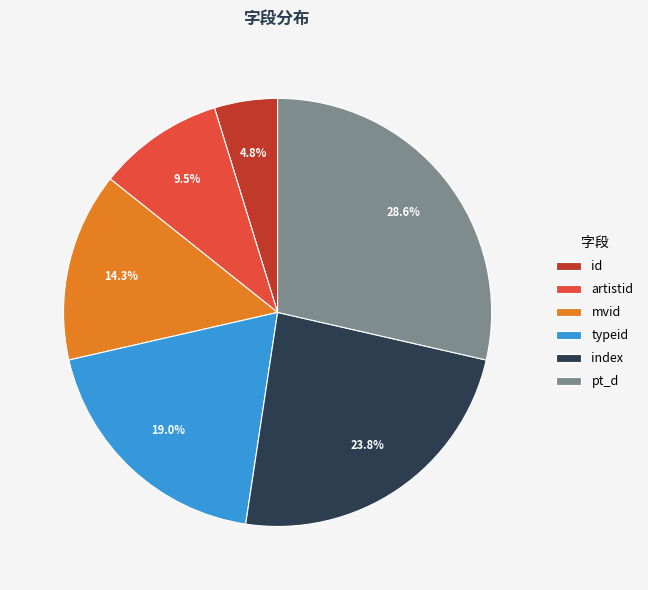

Which has a higher value, mvid or index?

index